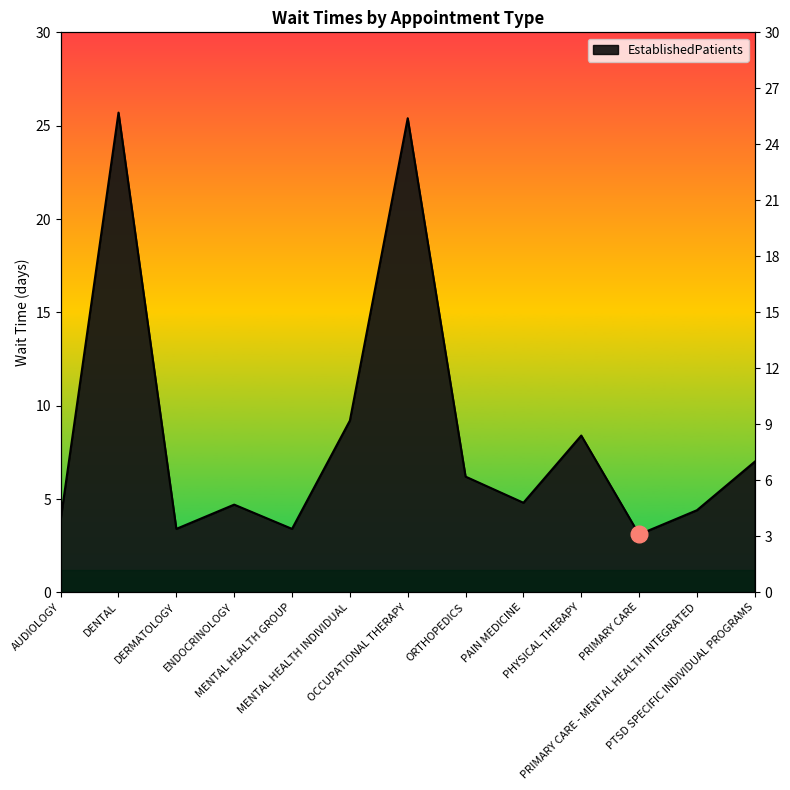

List the labels in order of value, smallest first.

PRIMARY CARE, DERMATOLOGY, MENTAL HEALTH GROUP, AUDIOLOGY, PRIMARY CARE - MENTAL HEALTH INTEGRATED, ENDOCRINOLOGY, PAIN MEDICINE, ORTHOPEDICS, PTSD SPECIFIC INDIVIDUAL PROGRAMS, PHYSICAL THERAPY, MENTAL HEALTH INDIVIDUAL, OCCUPATIONAL THERAPY, DENTAL